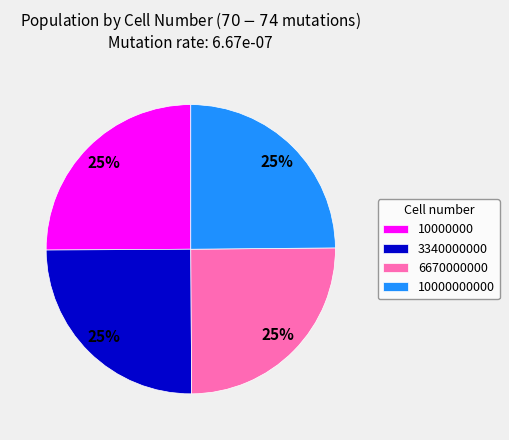

Does 10000000 account for over 50% of the chart?

No